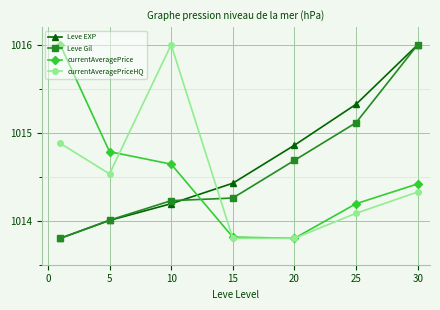

True or false: Leve Gil and Leve EXP cross at least once.

True